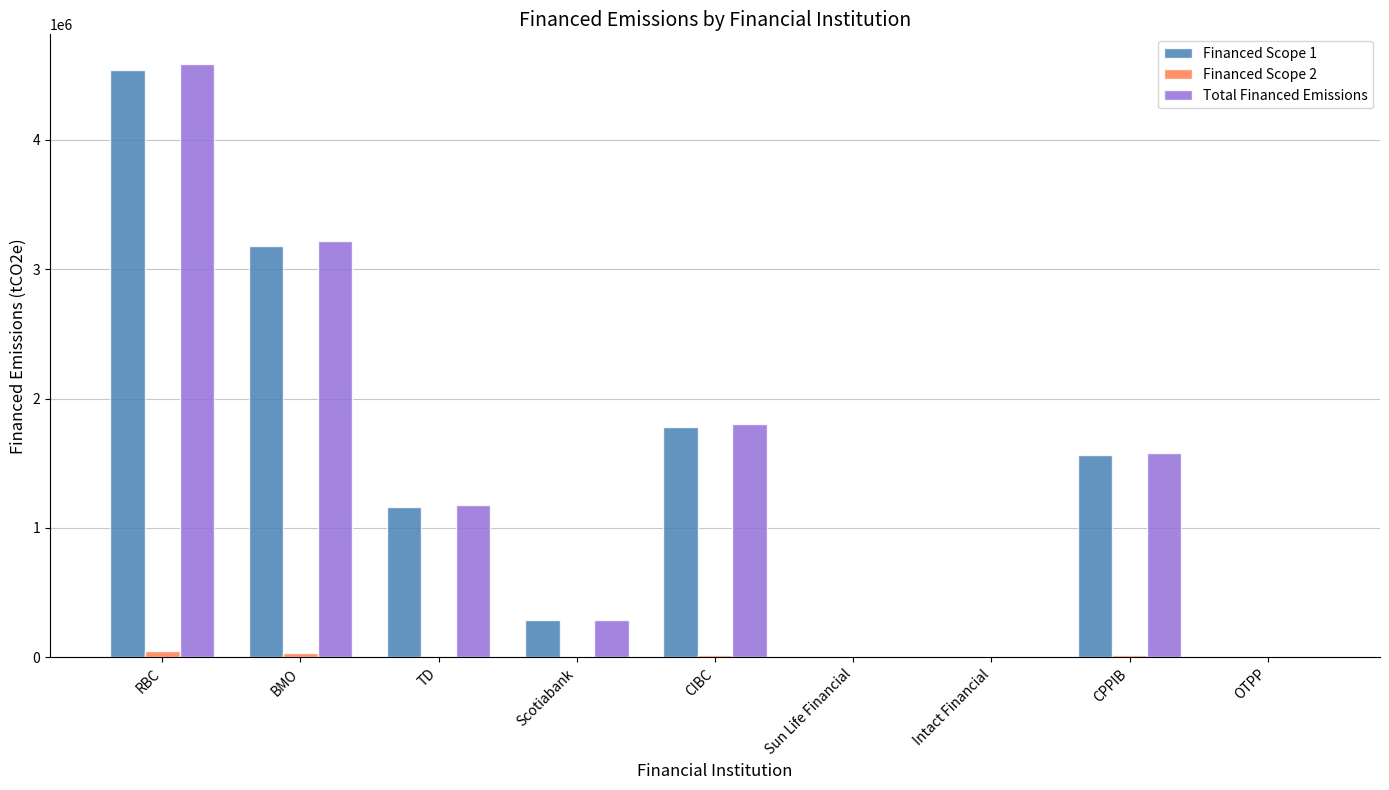

Are the bars grouped side by side (vs. stacked)?

Yes